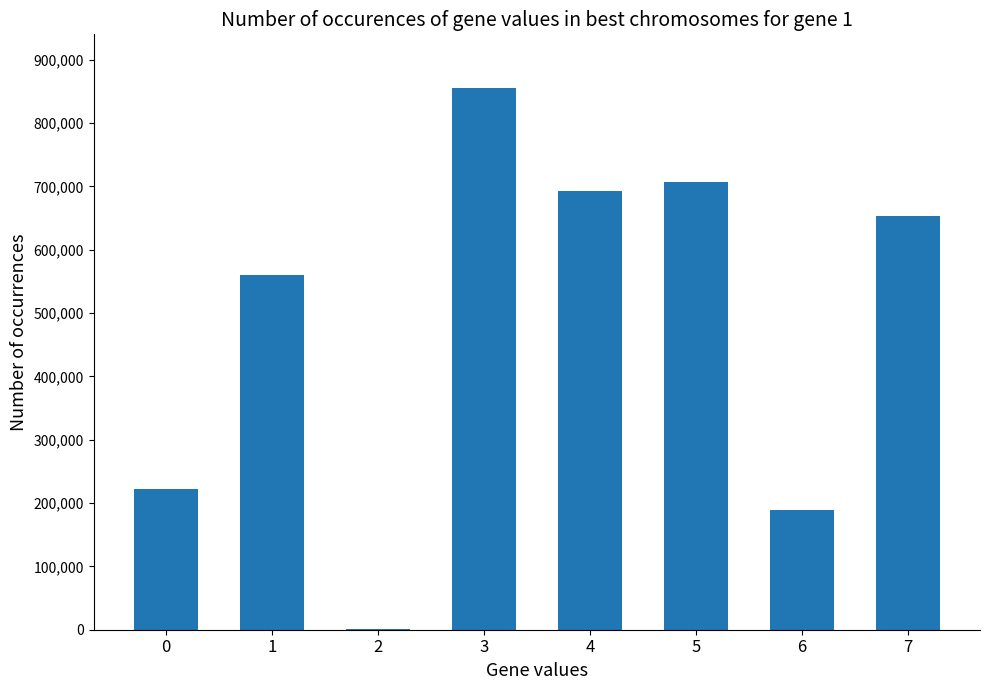

What is the maximum value shown in the chart?

854812